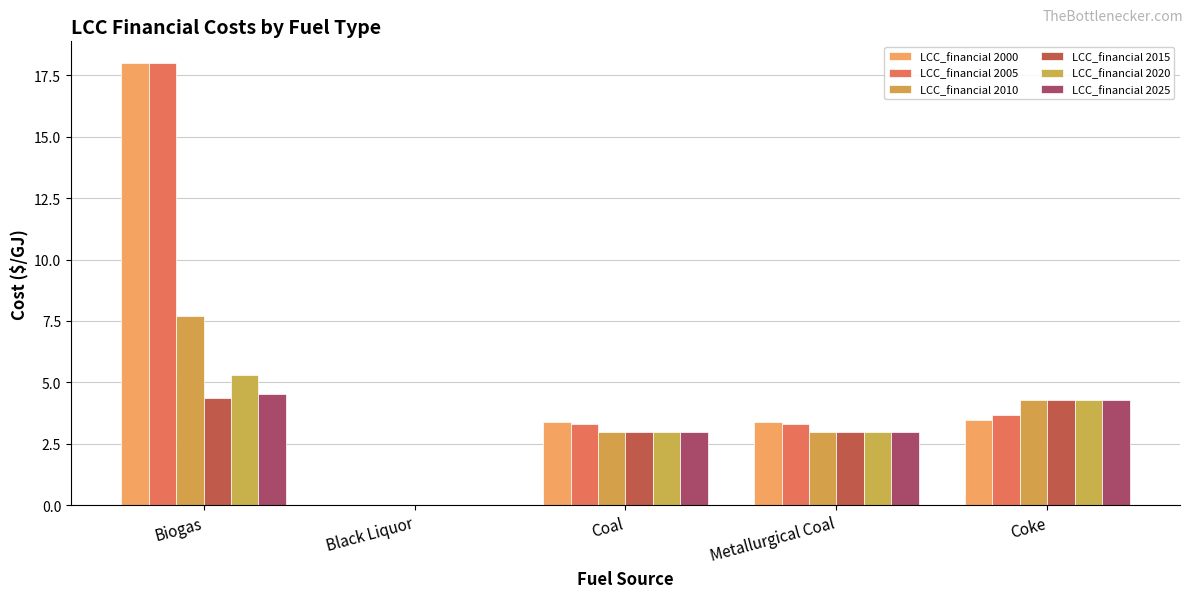

Count the number of data series in this chart.

6